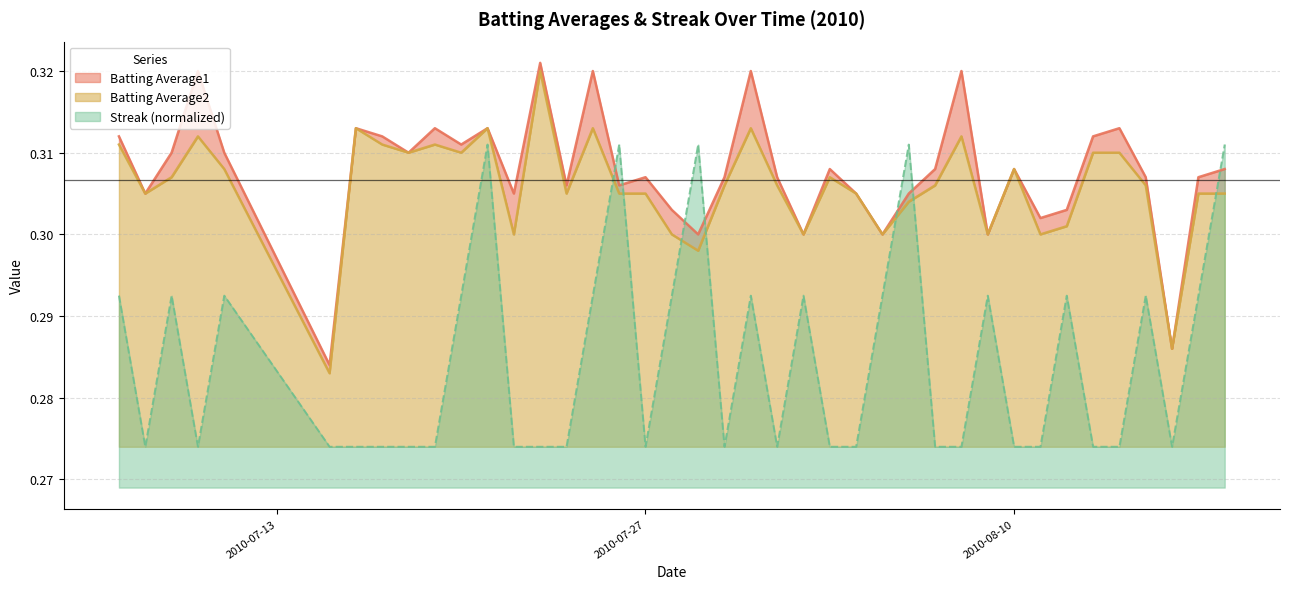

What is the value of the Streak point at the 1st from the left?

0.3